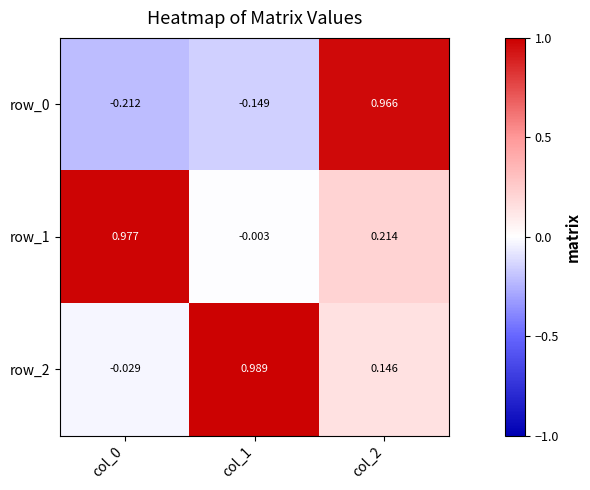

The value of row_0 at col_2 is 0.4. True or false?

False